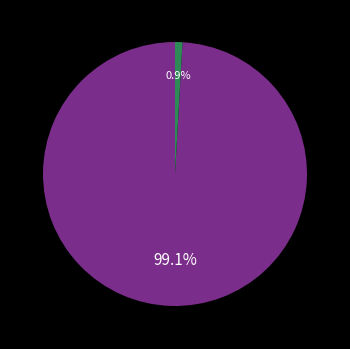

How many segments does this pie chart have?

2